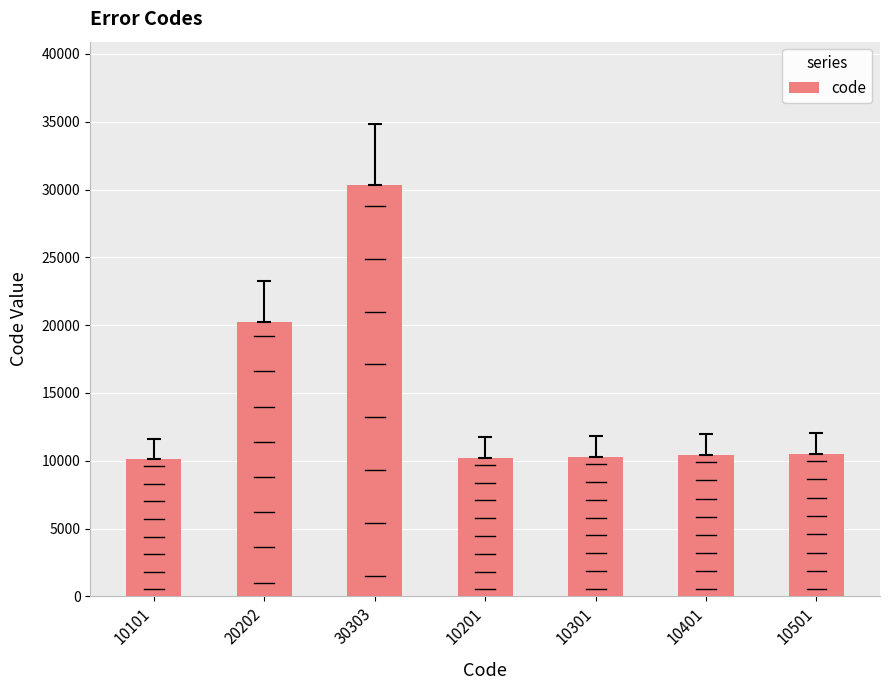

Reading left to right, extract all data points from this chart.

10101	20202	30303	10201	10301	10401	10501